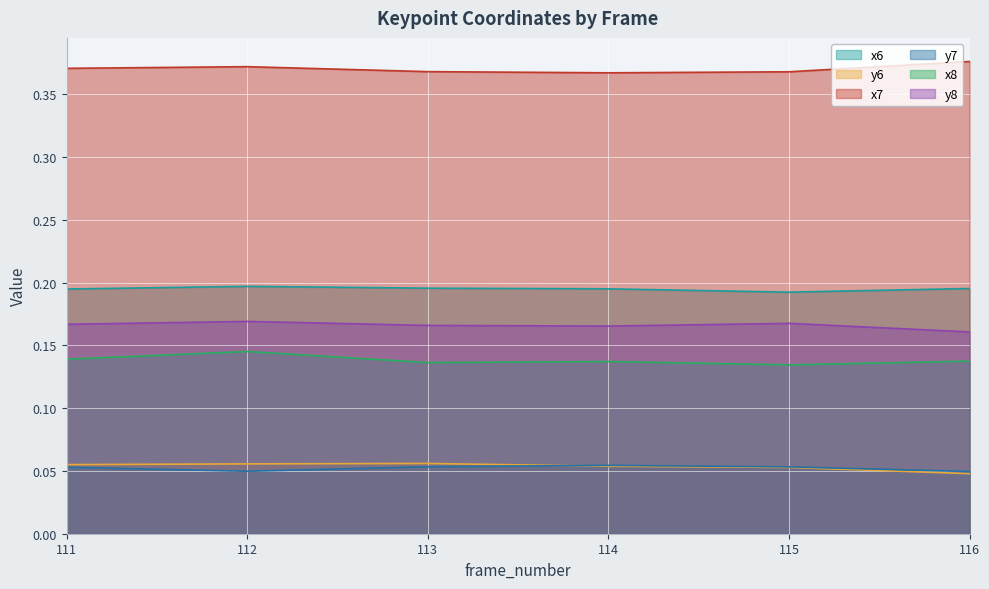

What is the spread (max minus min) of values at 114?

0.3